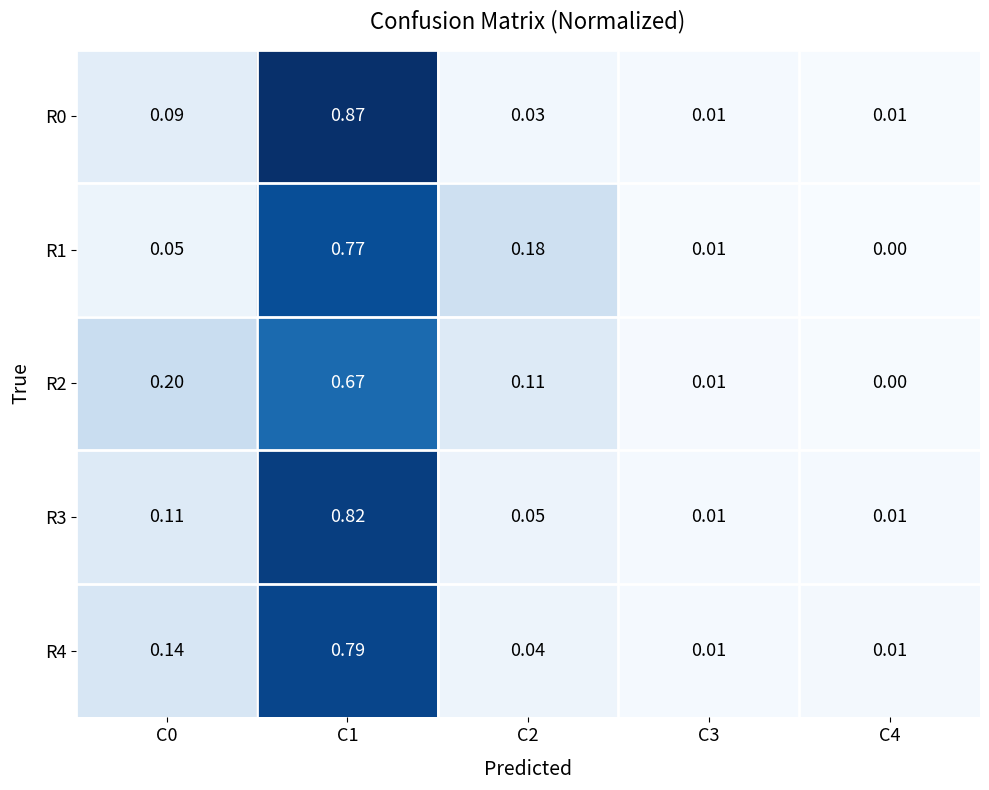

Is the value of R1 at C2 greater than the value of R4 at C1?

No